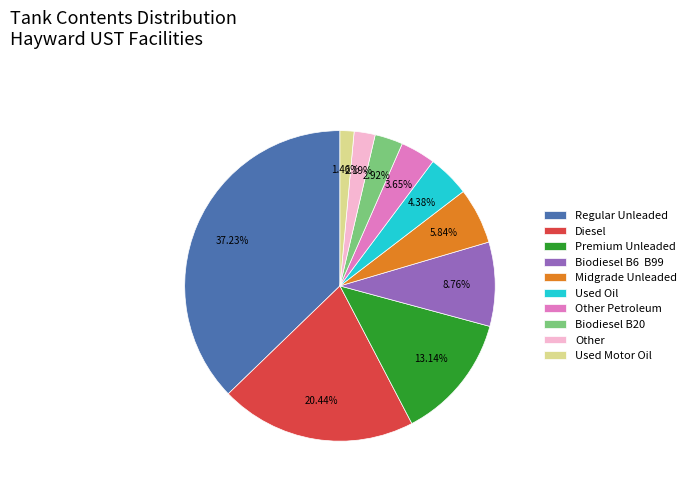

To the nearest percent, what portion does Midgrade Unleaded represent?

6%